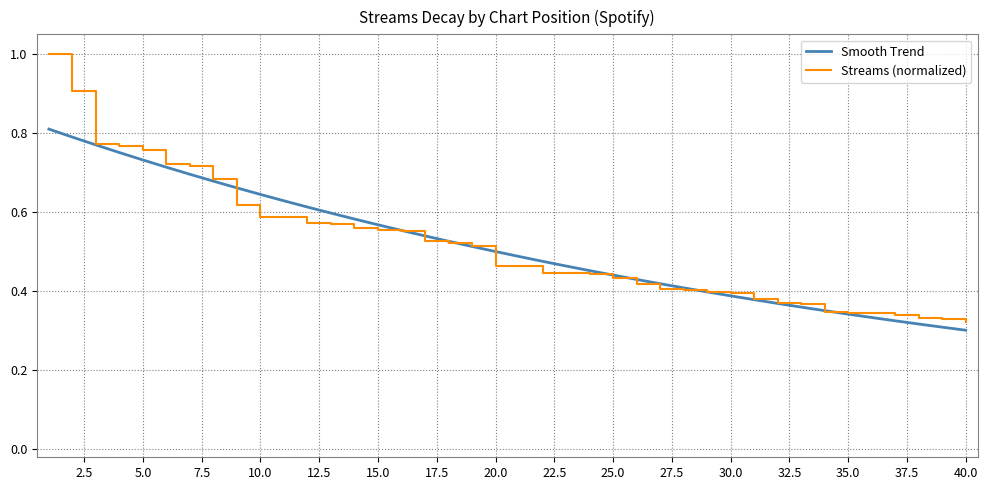

Which series has the widest spread of values?

Streams (normalized)